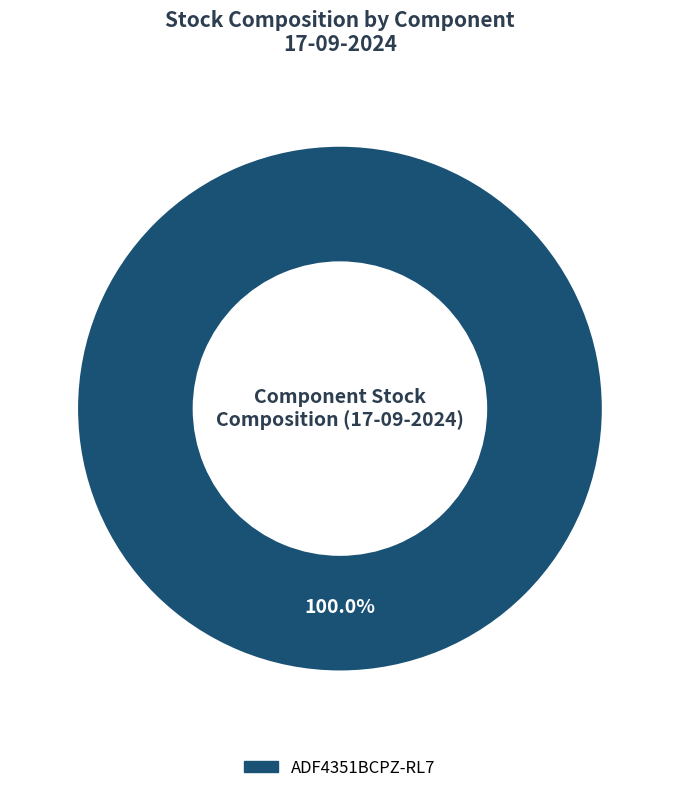

Is there a majority slice in this chart?

Yes